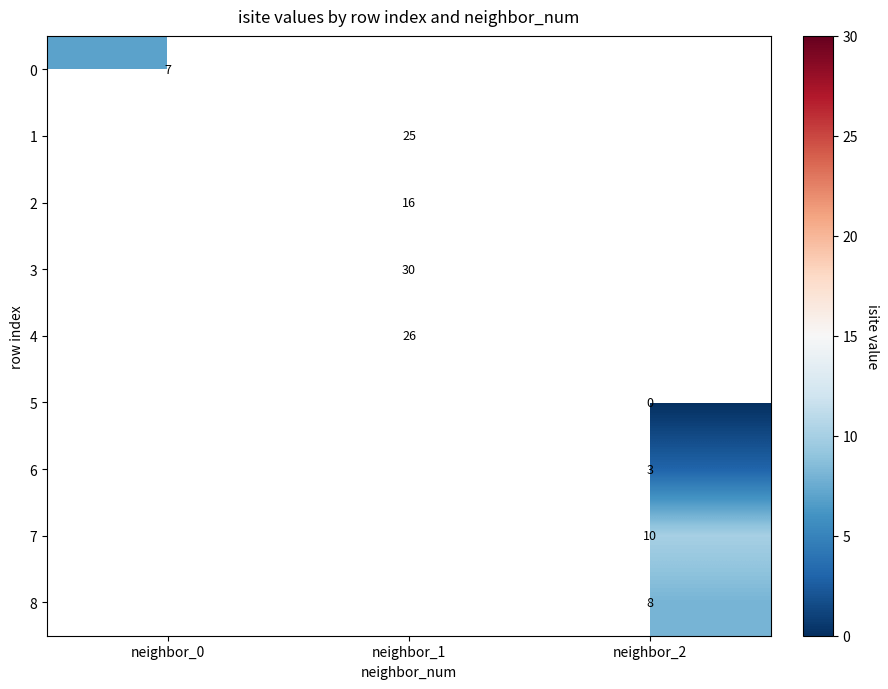

Which label corresponds to the largest value in the chart?

neighbor_1